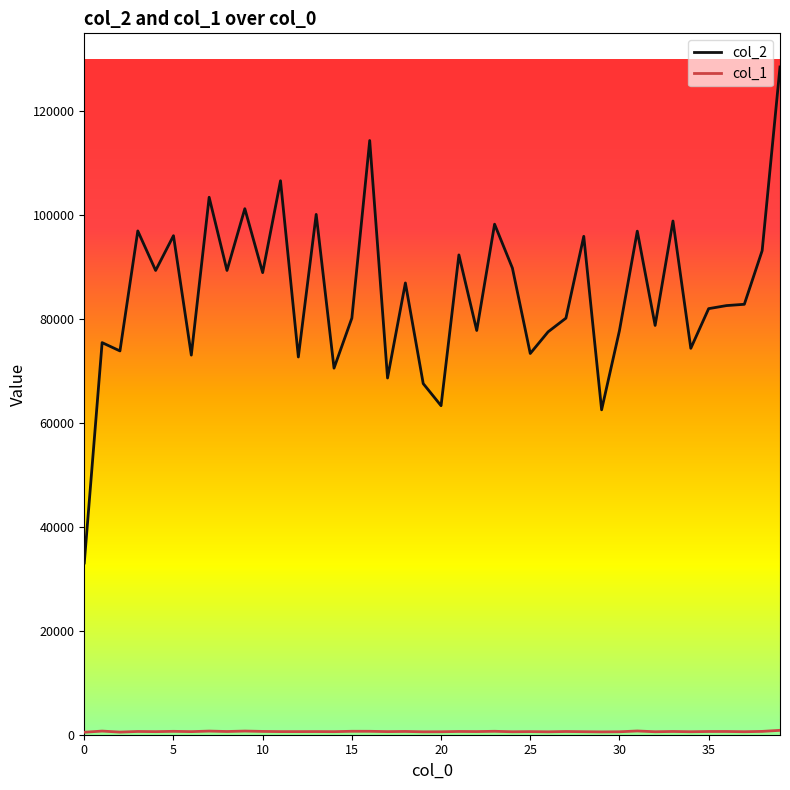

Which series has the widest spread of values?

col_2